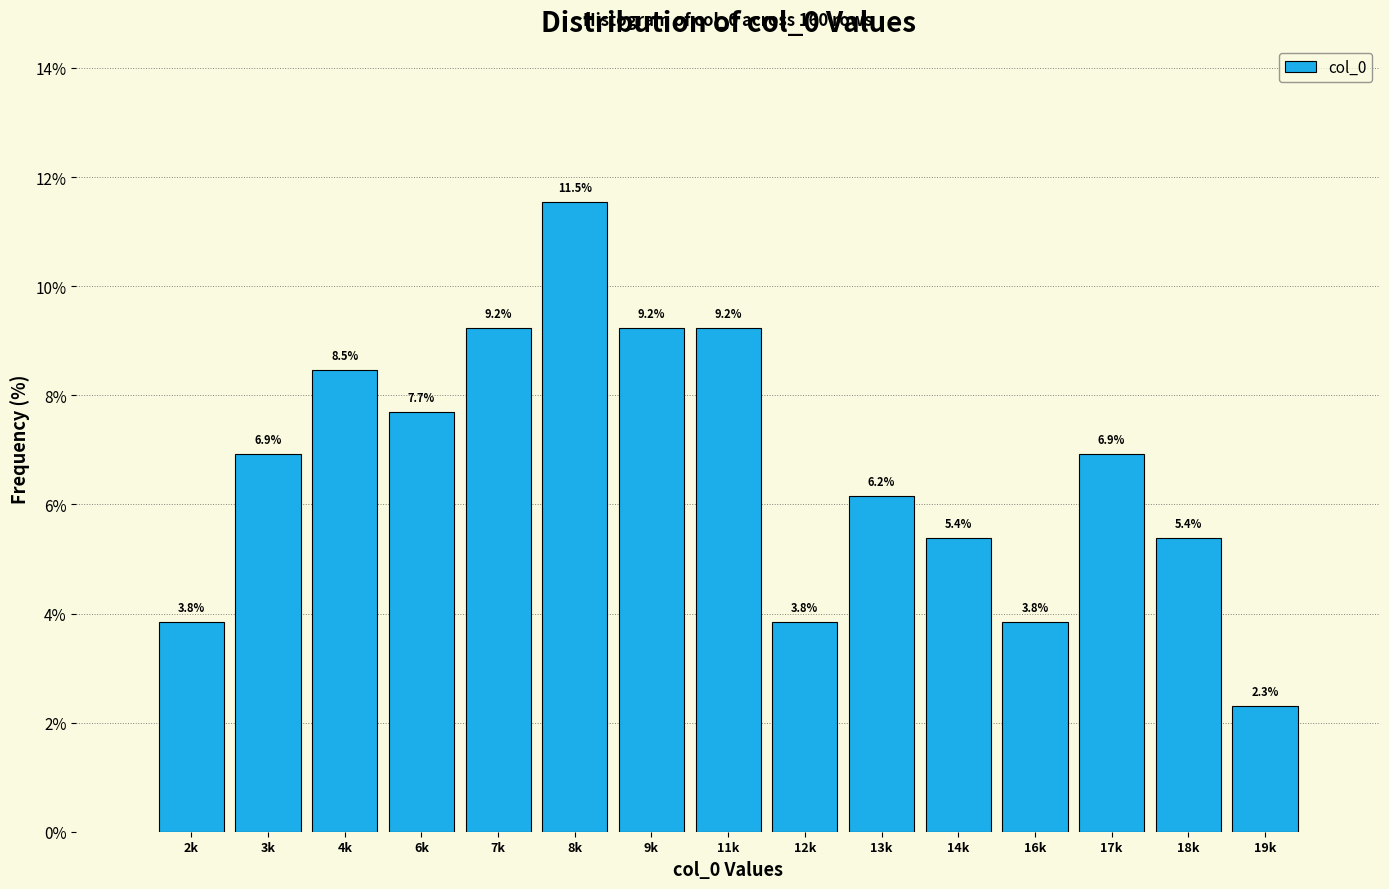

Reading left to right, list all the values displayed in this chart.

2k=3.8	3k=6.9	4k=8.5	6k=7.7	7k=9.2	8k=11.5	9k=9.2	11k=9.2	12k=3.8	13k=6.2	14k=5.4	16k=3.8	17k=6.9	18k=5.4	19k=2.3